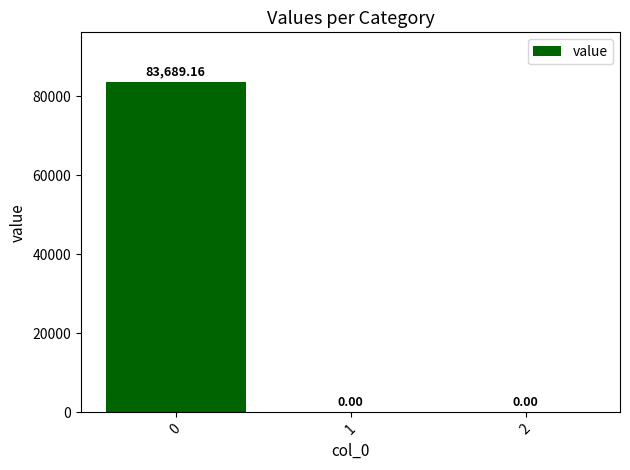

Reading left to right, list all the values displayed in this chart.

83689.2	0.0	0.0